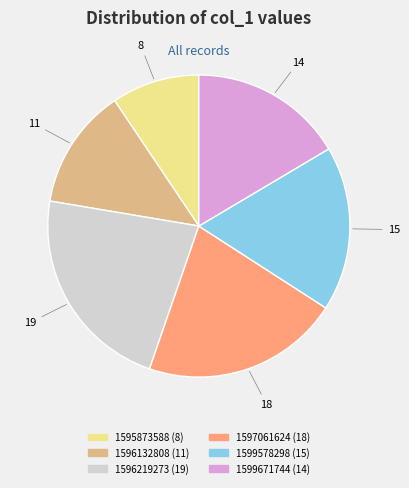

Is there a majority slice in this chart?

No